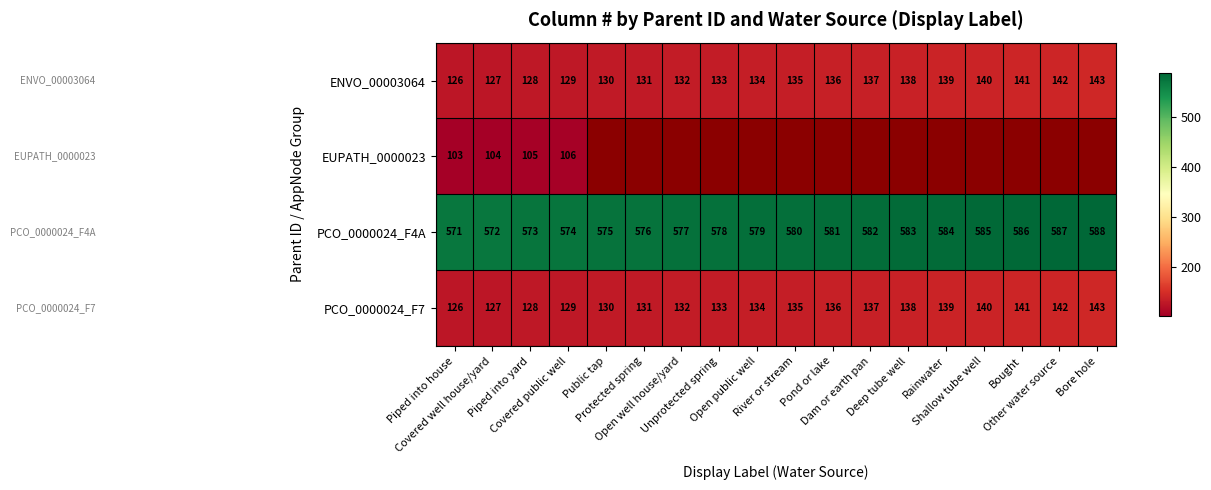

What is the sum of all ENVO_00003064 values?

2421